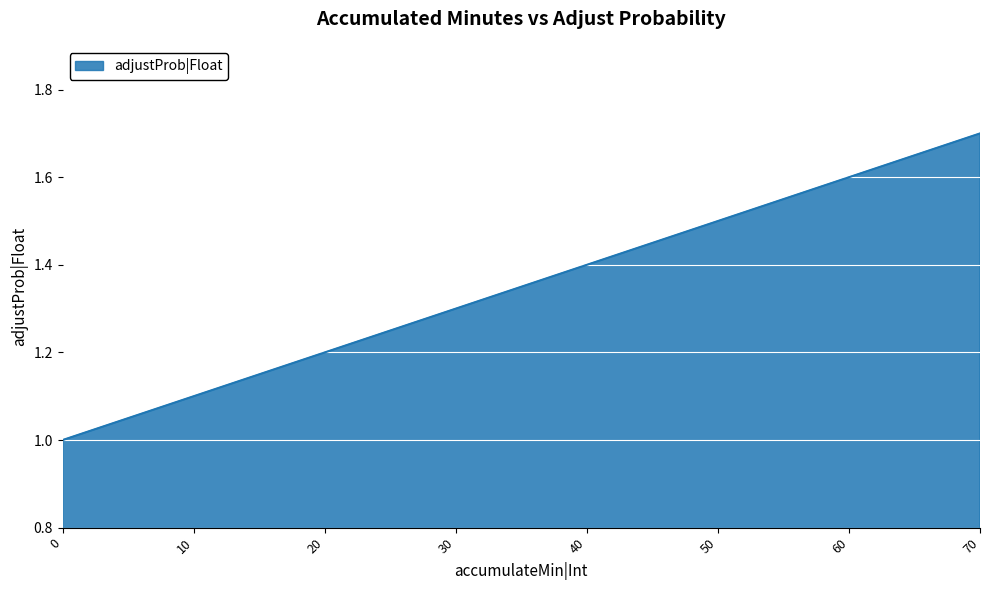

Which has a higher value, 30 or 20?

30